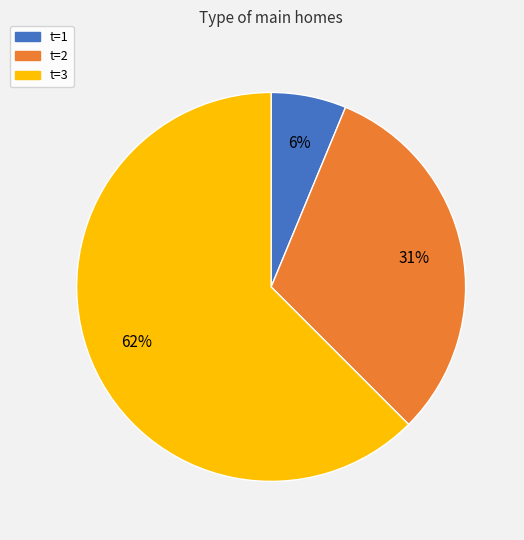

Rank the categories by value from highest to lowest.

t=3, t=2, t=1